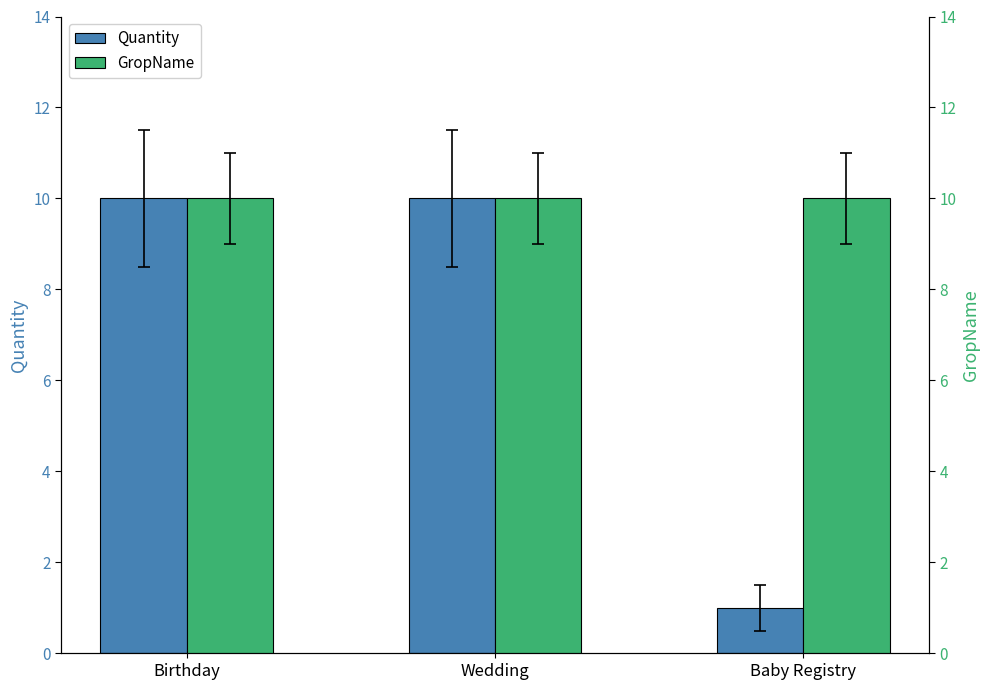

What is the maximum value for Quantity?

10